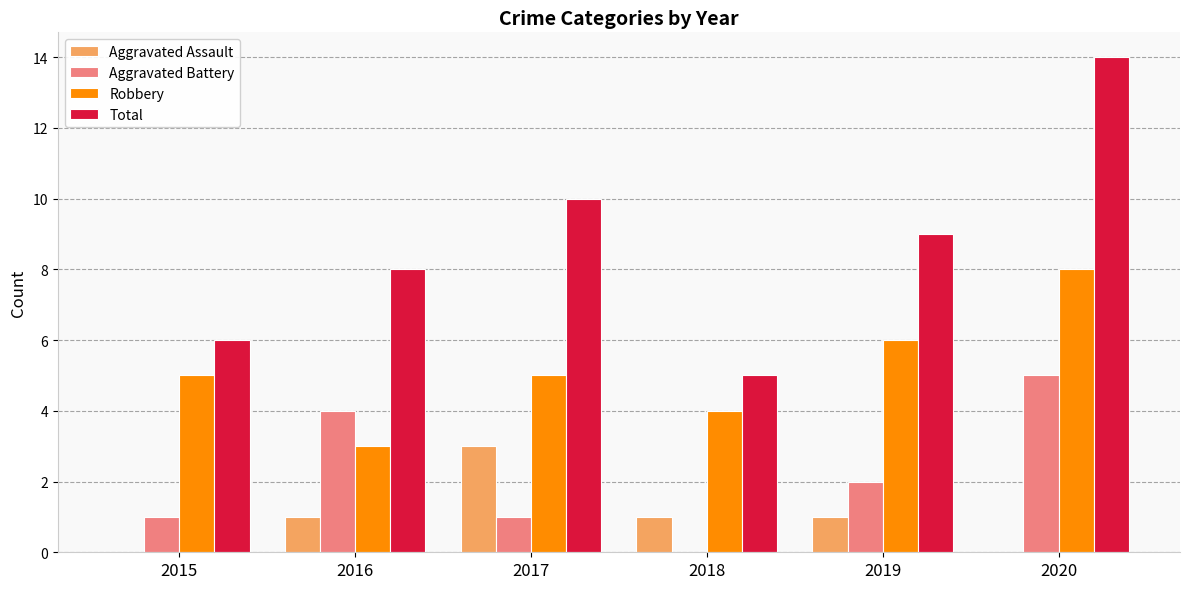

What are all the series names shown in the legend?

Aggravated Assault, Aggravated Battery, Robbery, Total